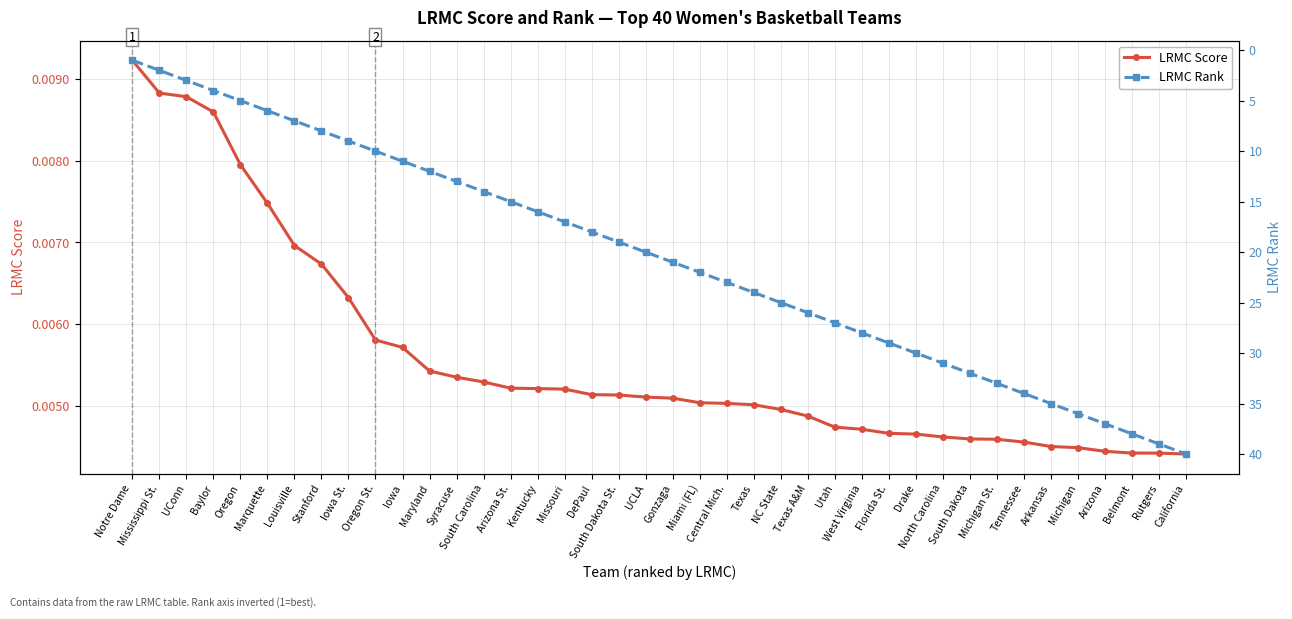

List the series in order of their peak value, lowest first.

LRMC Score, LRMC Rank